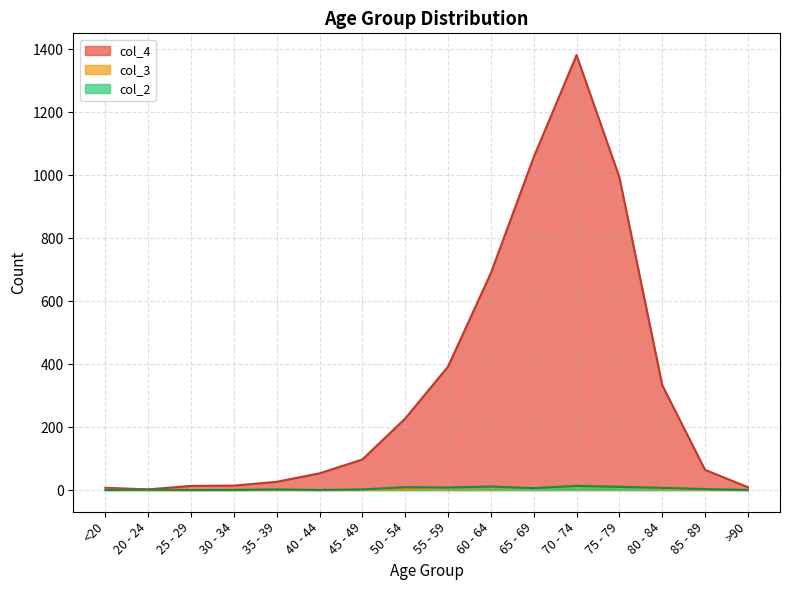

The value of col_3 at 65 - 69 is 9. True or false?

False